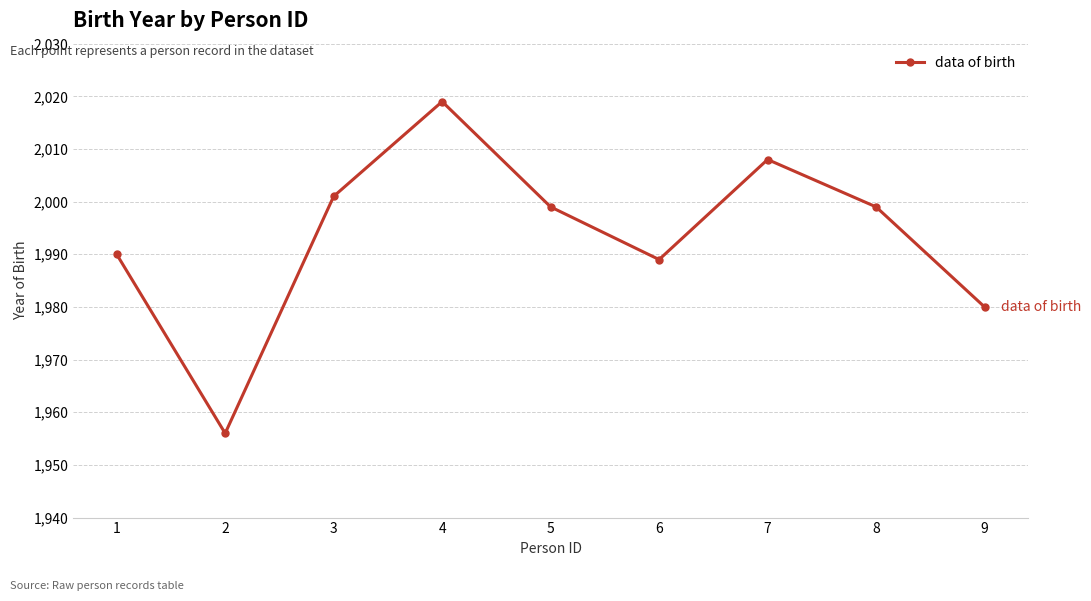

What is the average value?

1993